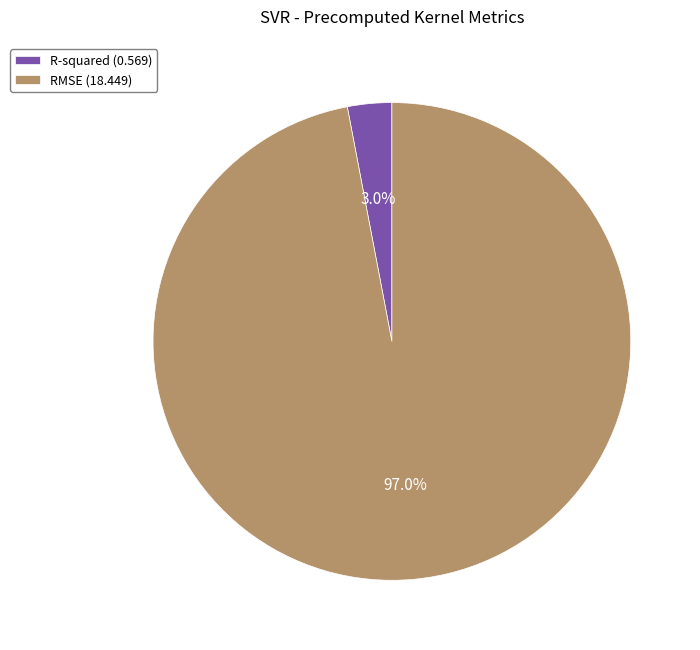

How many segments does this pie chart have?

2